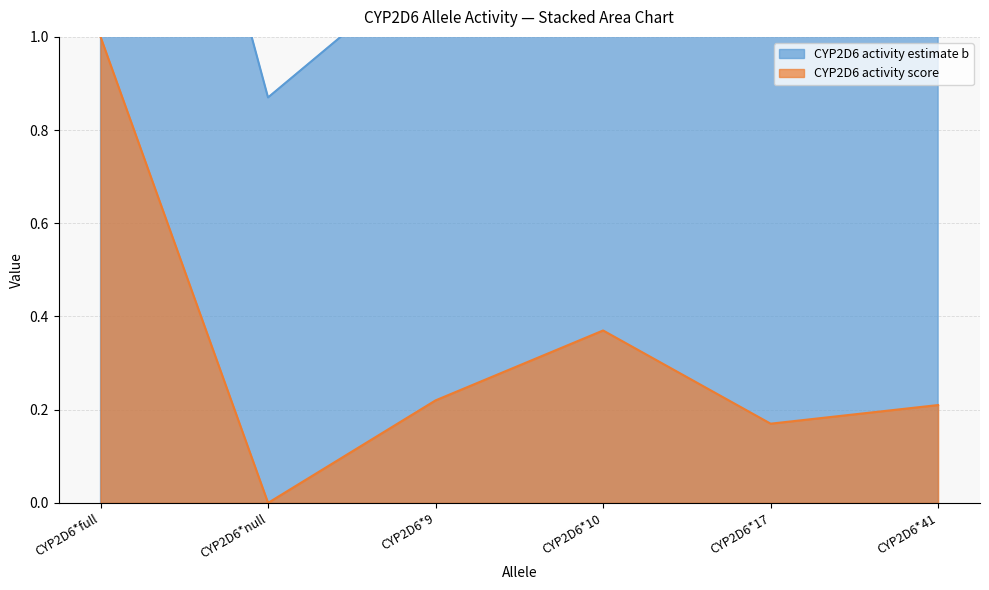

Which category has the lowest value in the CYP2D6 activity score series?

CYP2D6*null